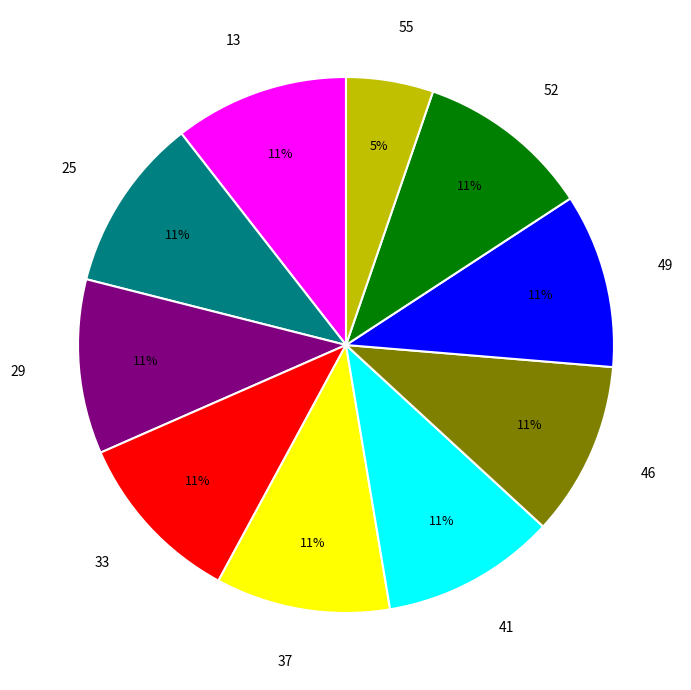

Count the number of slices in the pie.

10